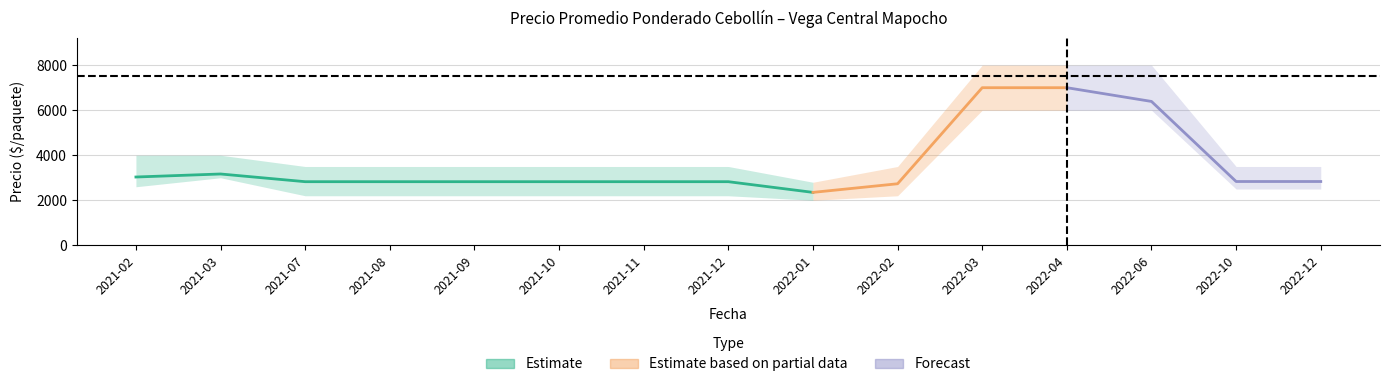

What is the difference between the second highest and minimum values in the precio_max series?

5200